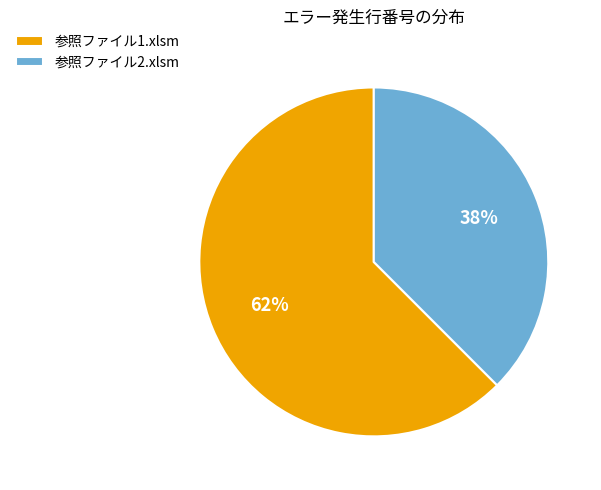

Do 参照ファイル1.xlsm and 参照ファイル2.xlsm together represent more than half of the pie?

Yes